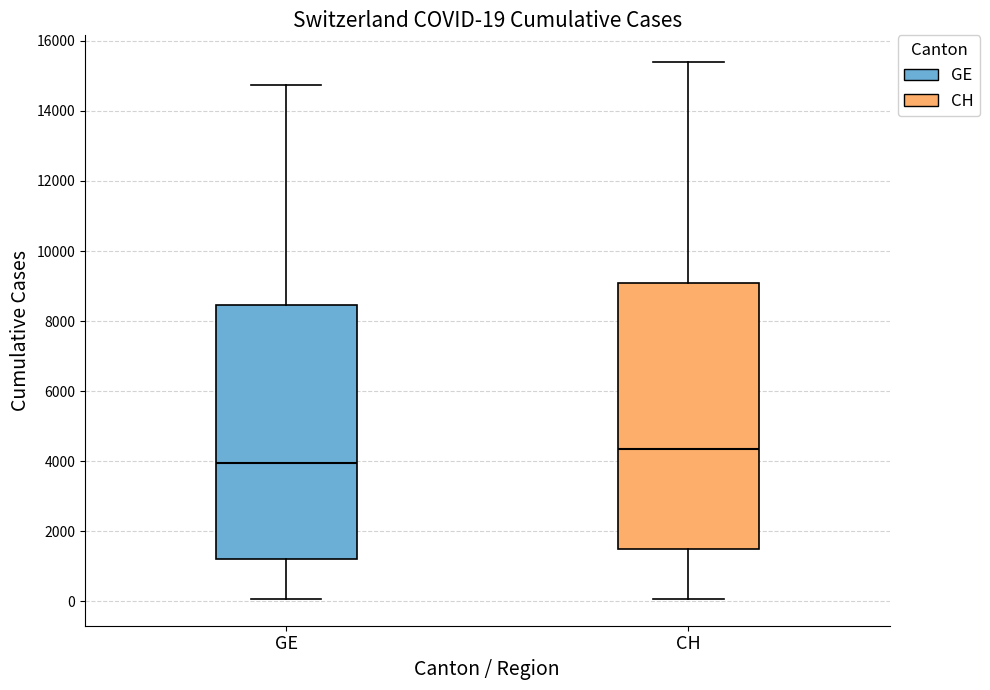

Comparing the boxes themselves (not the whiskers), which one is the tallest?

CH